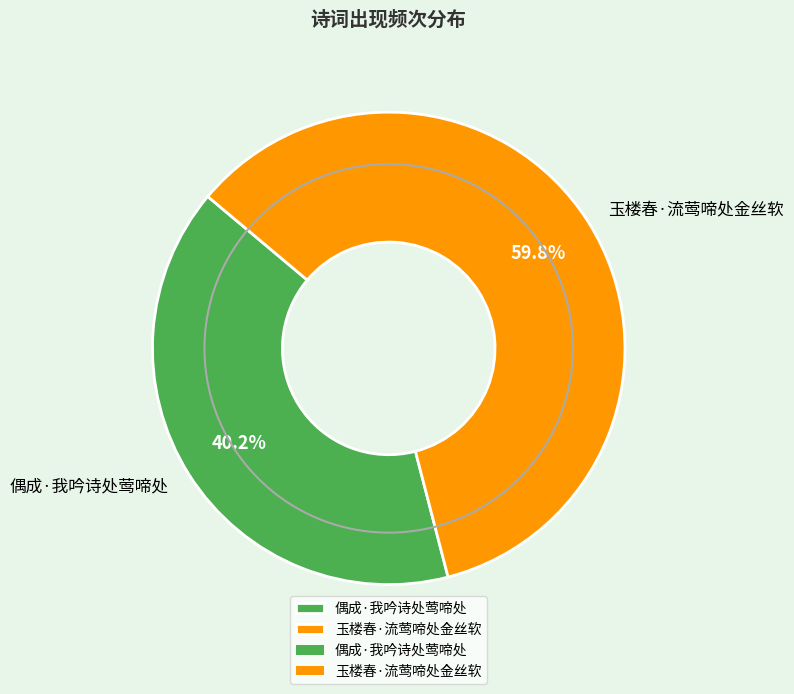

Approximately how many times larger is the value at 偶成·我吟诗处莺啼处 compared to 玉楼春·流莺啼处金丝软?

0.7